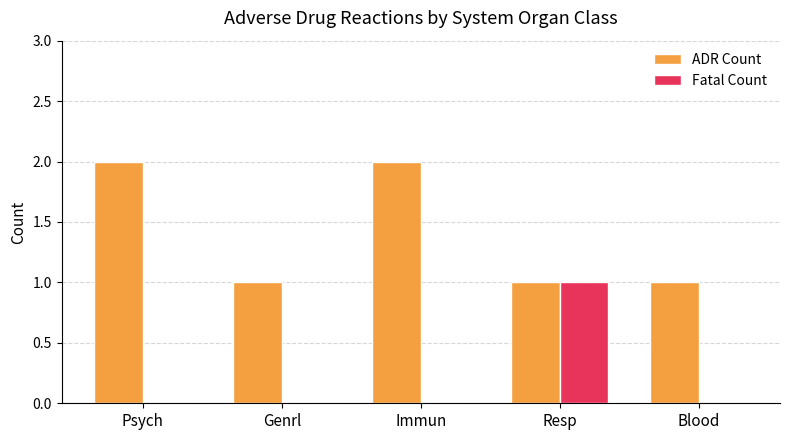

Are the bars grouped side by side (vs. stacked)?

Yes